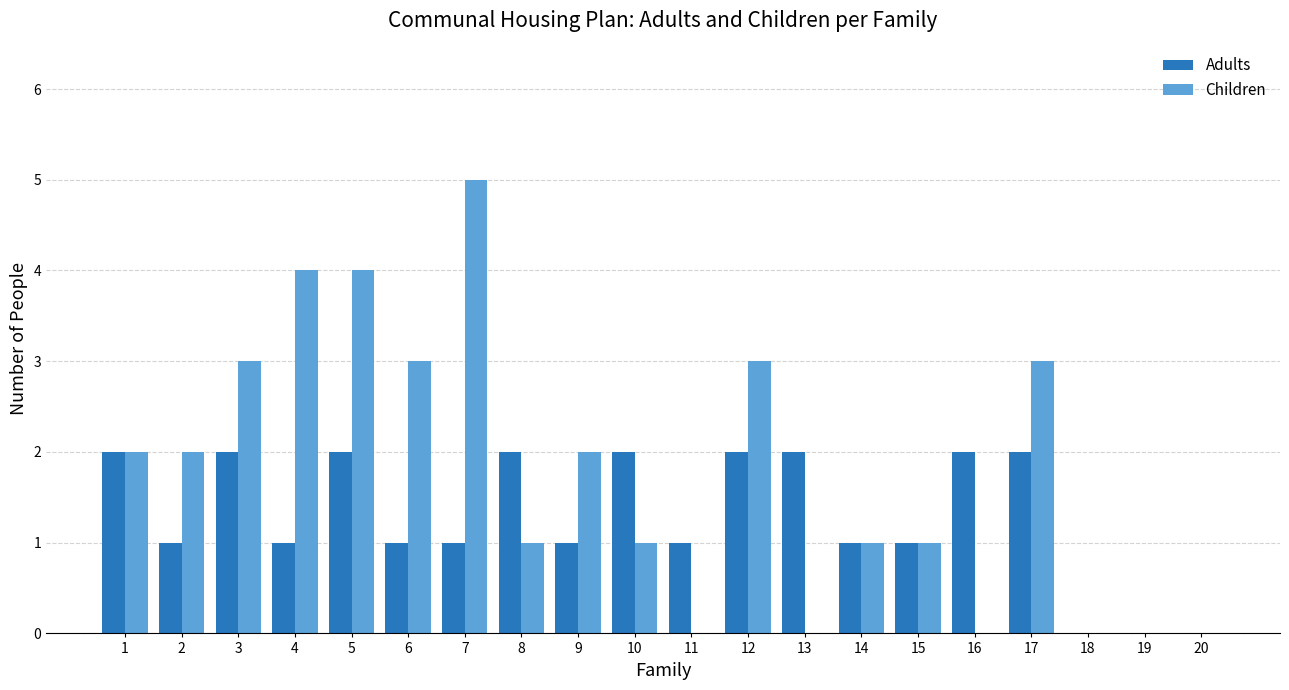

What is the difference between the Children values at 8 and 16?

1